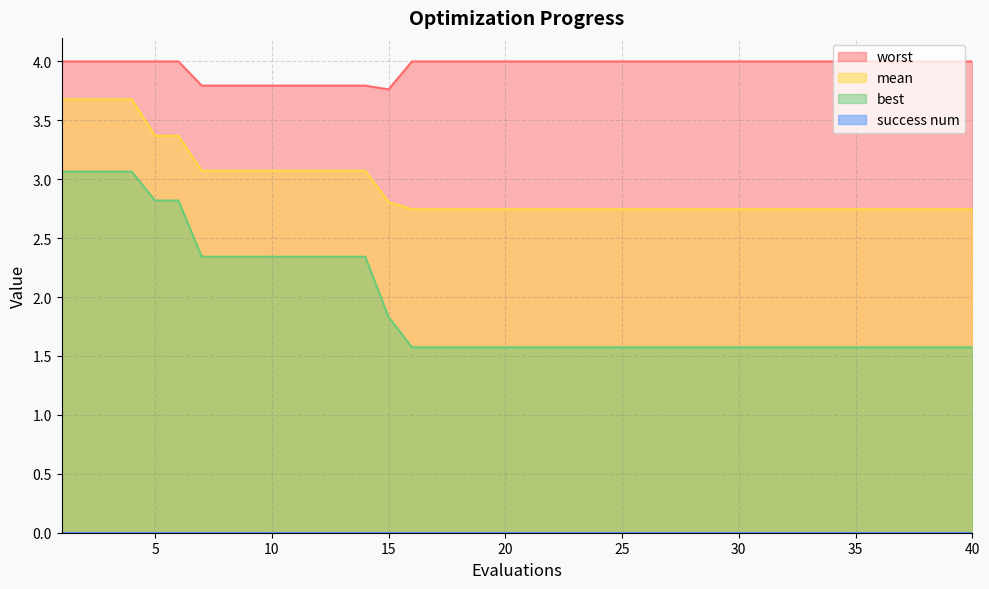

What is the value of the worst point at the 13th from the left?

3.8